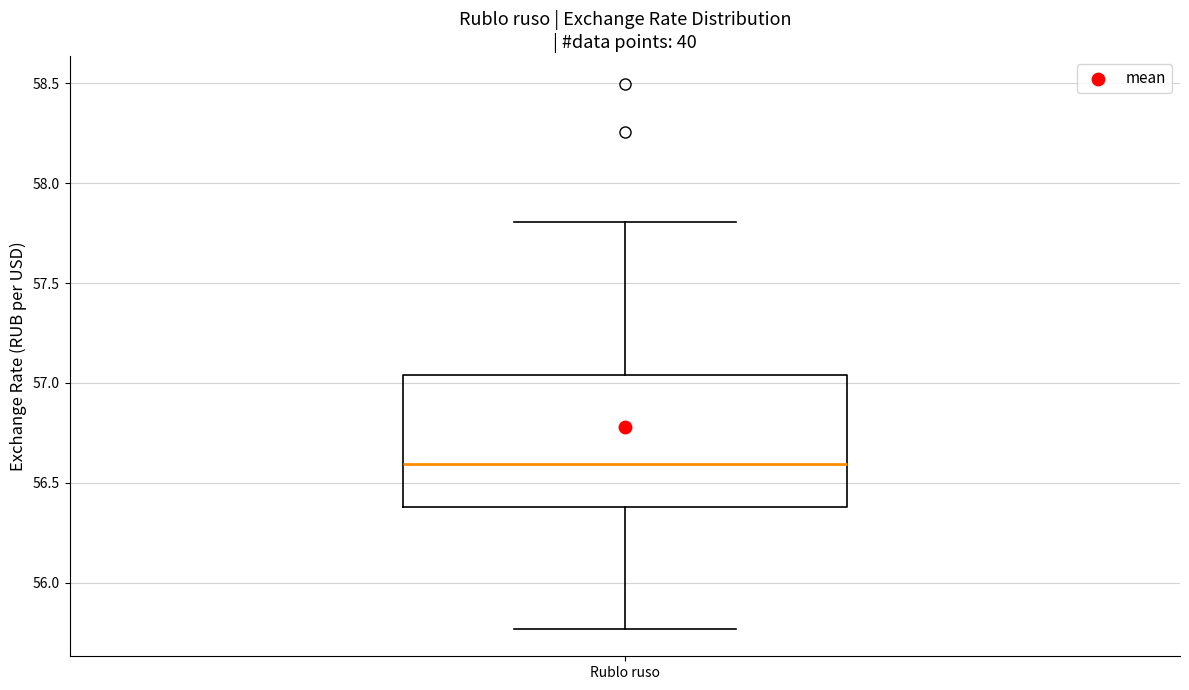

Read this box plot against the y-axis: the position of the median line, the range covered by the box, and the ends of both whiskers. The values are not printed on the chart, so give them approximately, as read against the axis.

median 56.60, box 56.40 to 57.05, whiskers 55.75 to 57.80